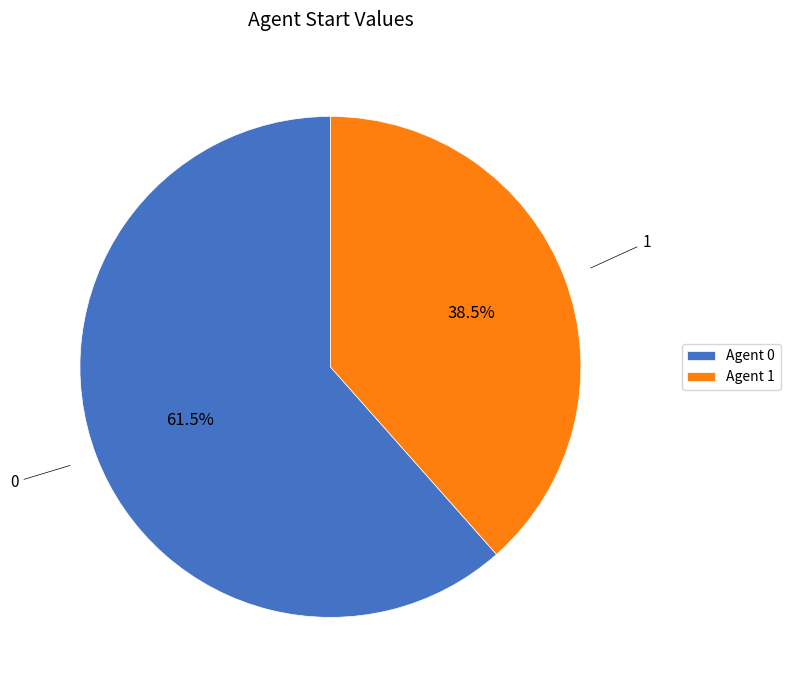

What is the largest slice in the pie chart?

Agent 0